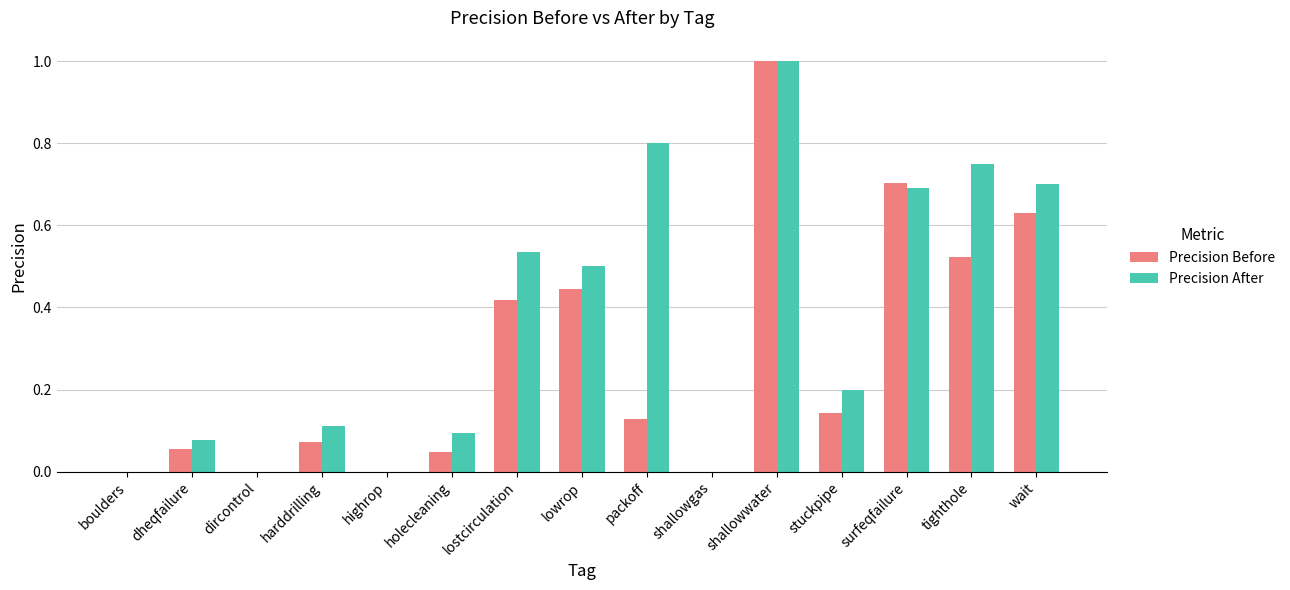

How many categories are shown in the chart?

15